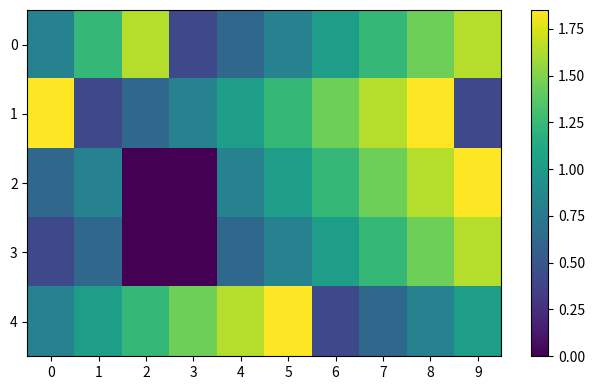

Count the number of data series in this chart.

5